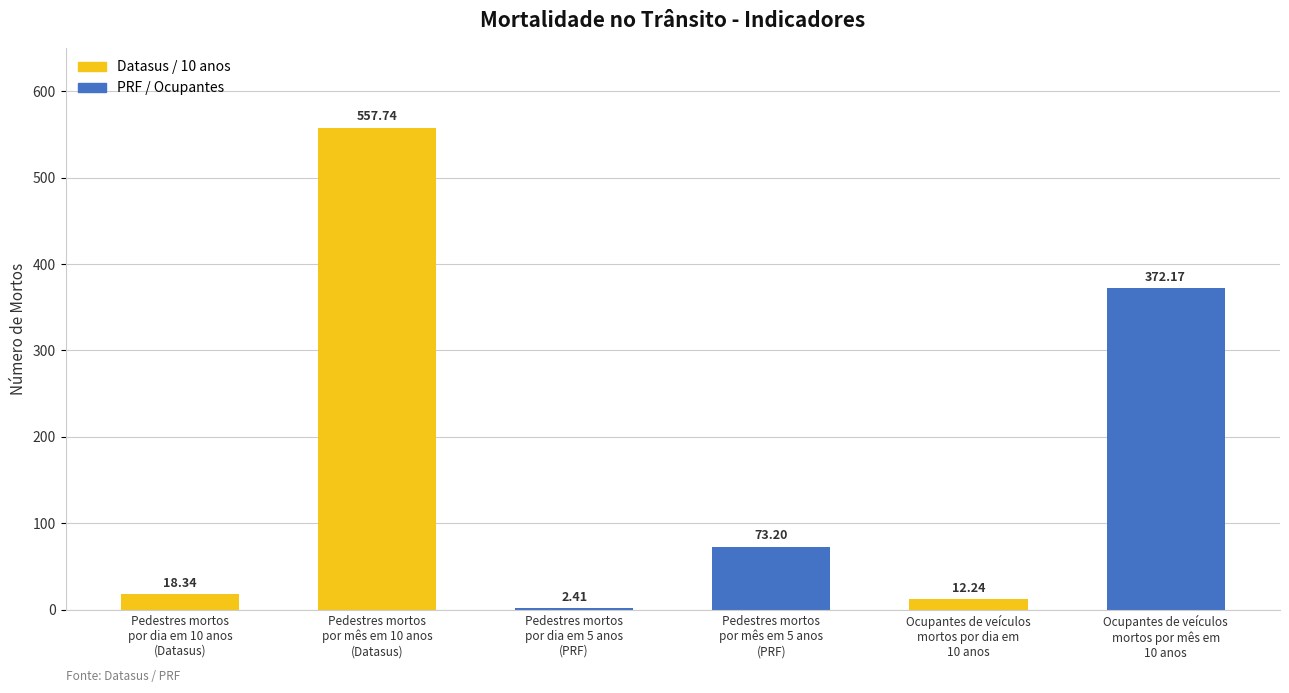

The value at Pedestres mortos
por mês em 5 anos
(PRF) is 121.8. True or false?

False